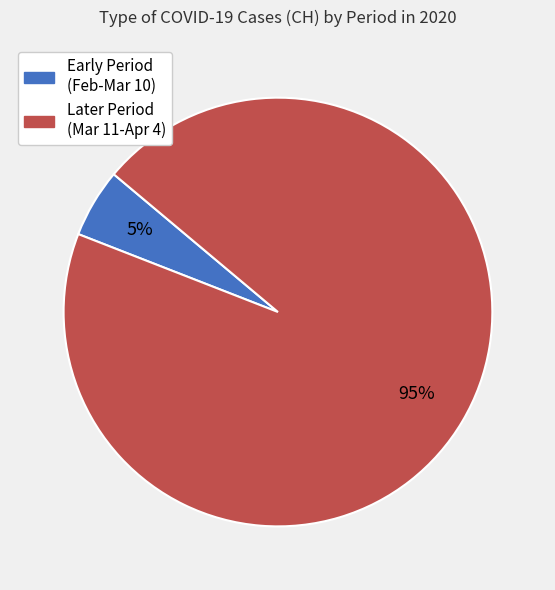

To the nearest percent, what is the average slice percentage?

50%